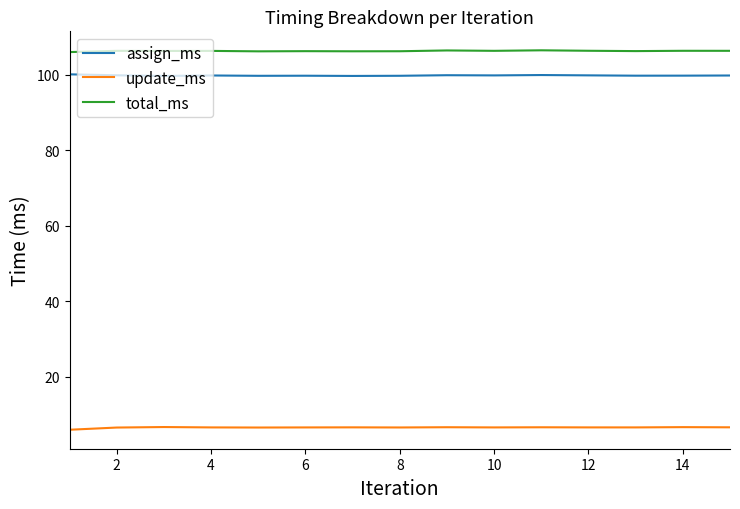

At how many categories does at least one series exceed 103?

15